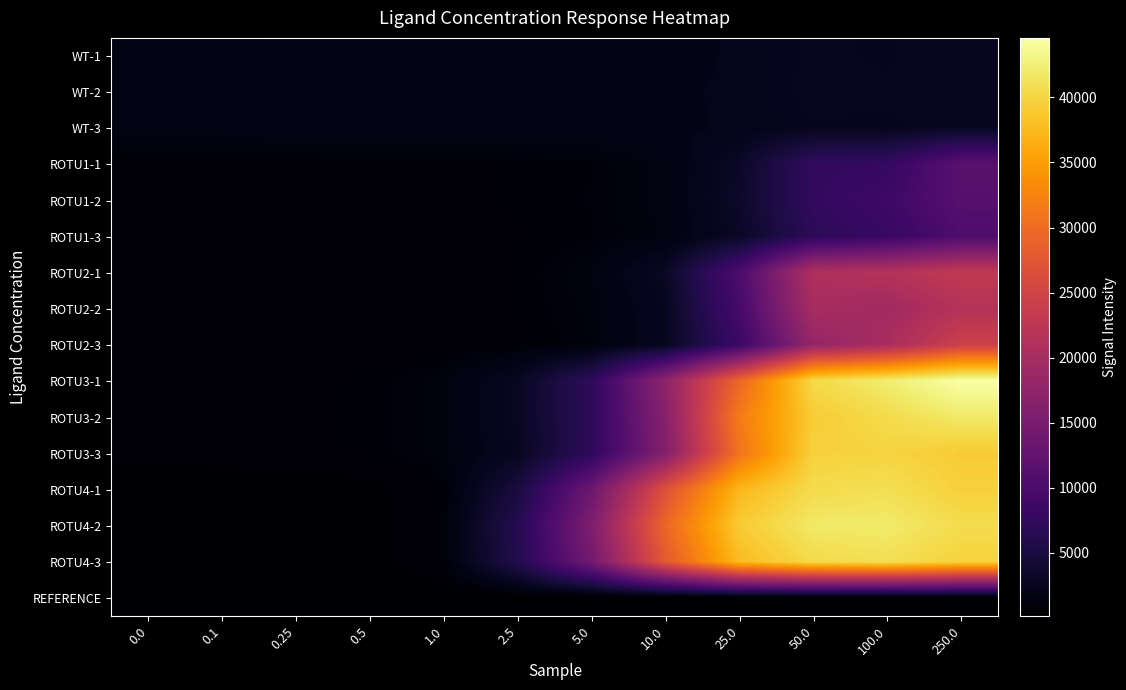

What is the total value across all series at 2.5?

35604